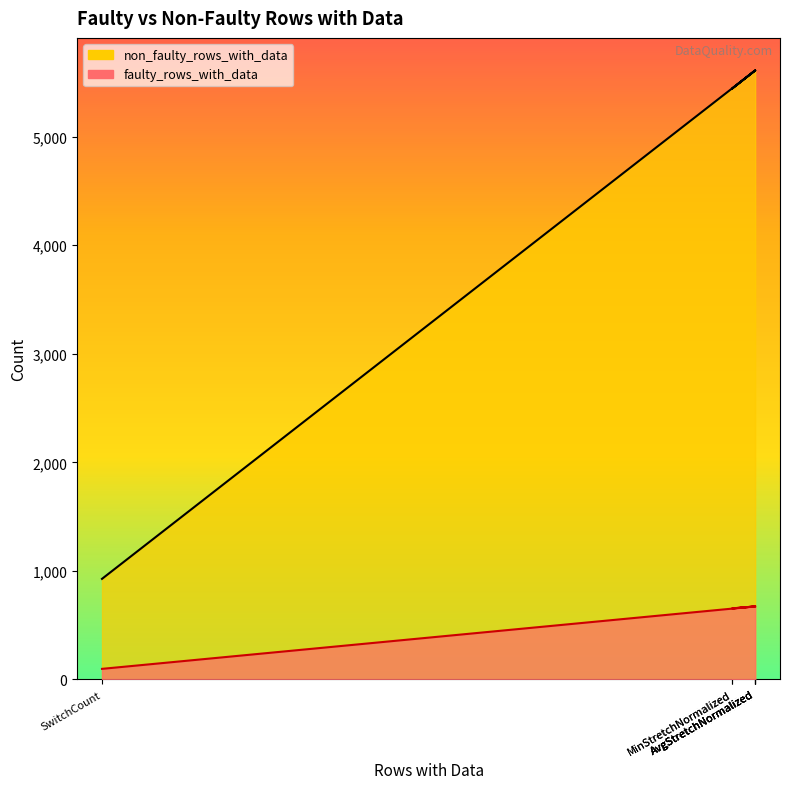

What is the label of the 5th point from the right?

AvgStretchNormalized